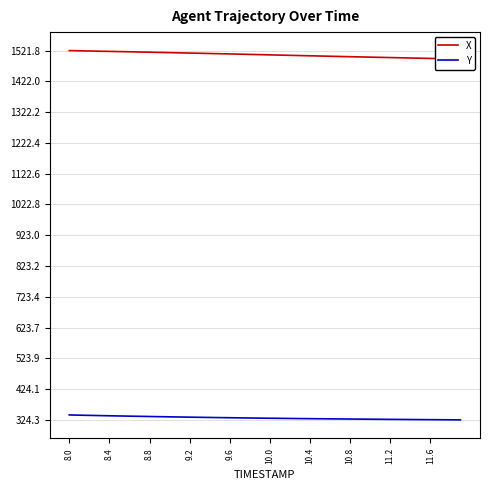

True or false: X has a value of 2360.6 at 27.

False